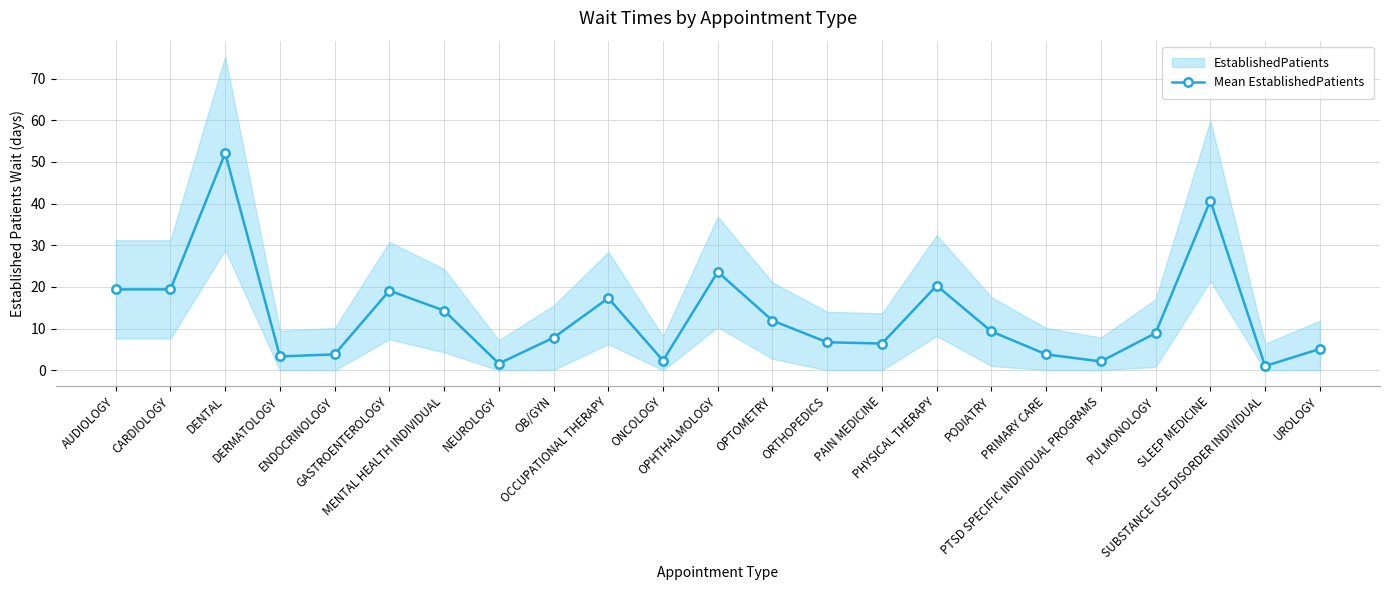

Where is the first local maximum?

DENTAL